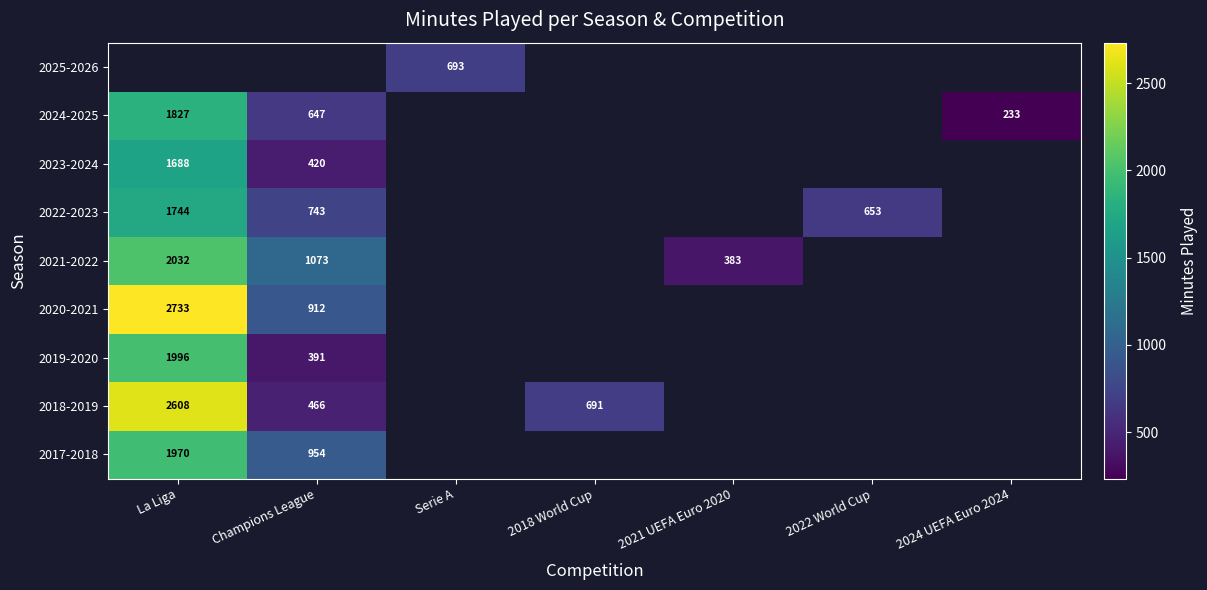

The 2021-2022 series shows 2032 at La Liga. True or false?

True